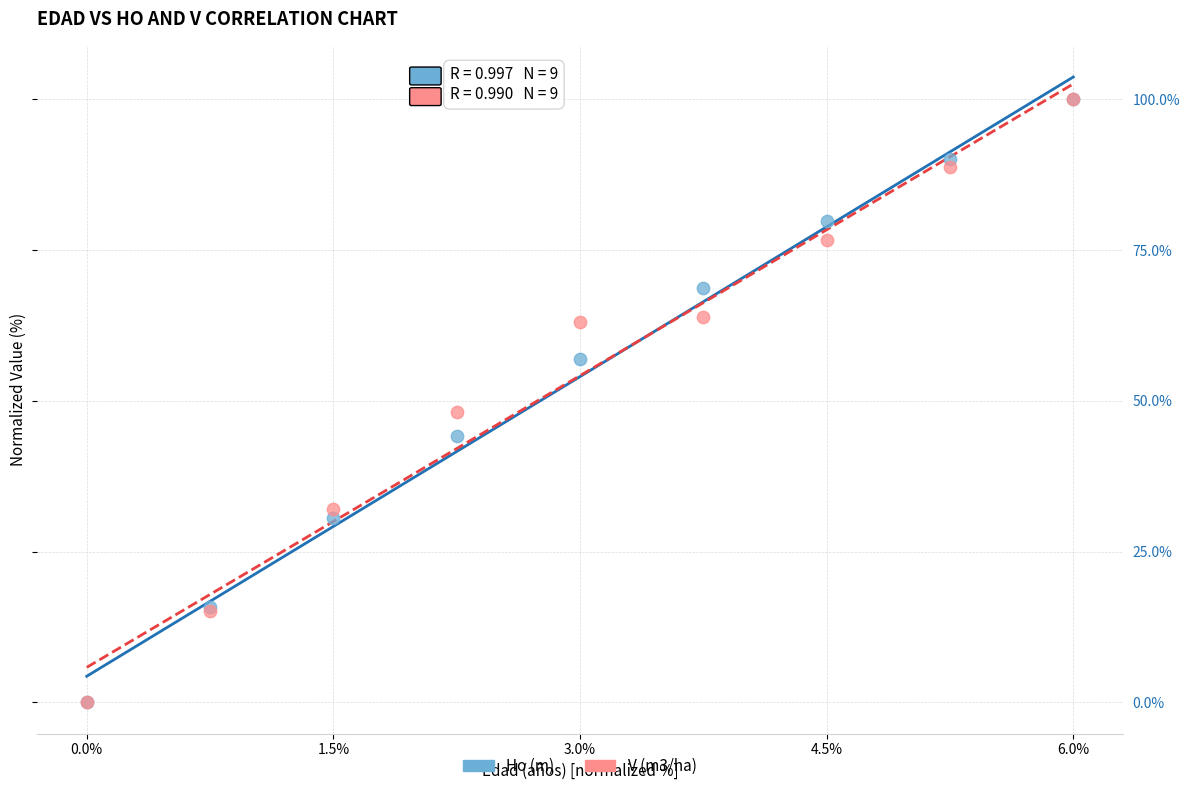

Across all series, what Y value is closest to 50?

48.1